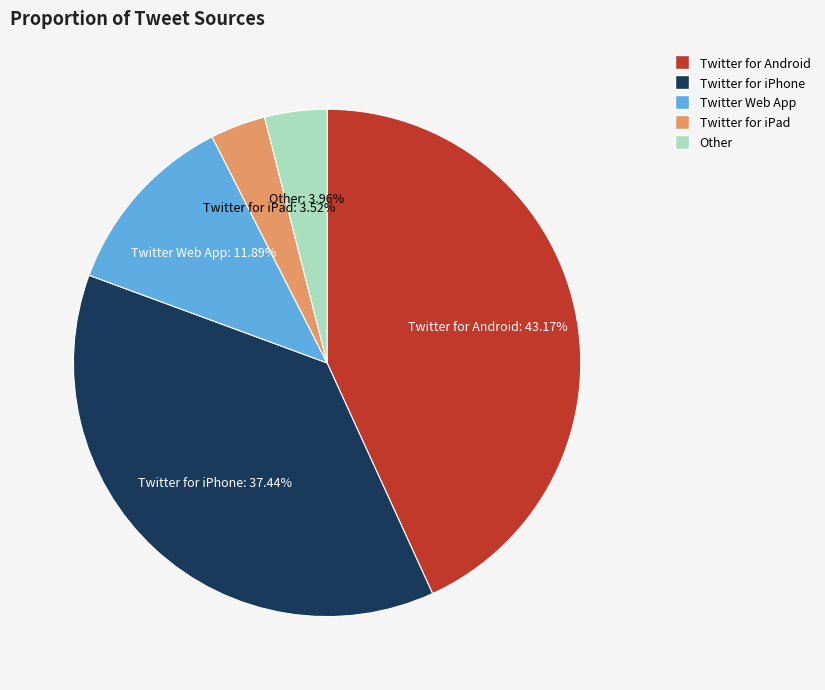

To the nearest percent, what is the difference between the largest and smallest slice percentages?

40%